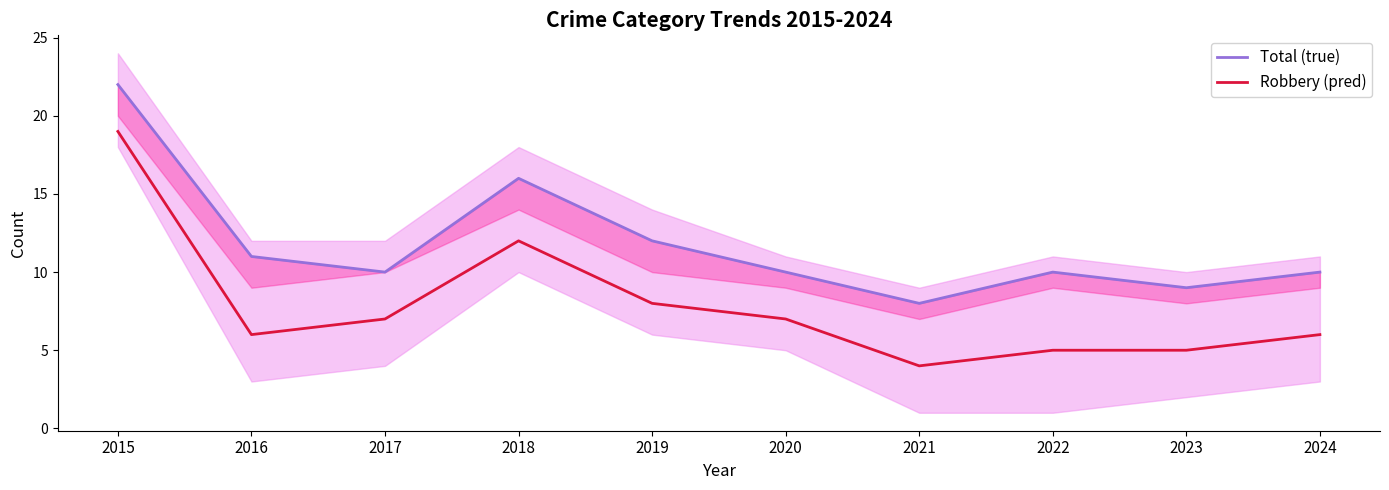

At which label does Total (true) reach its minimum?

2021